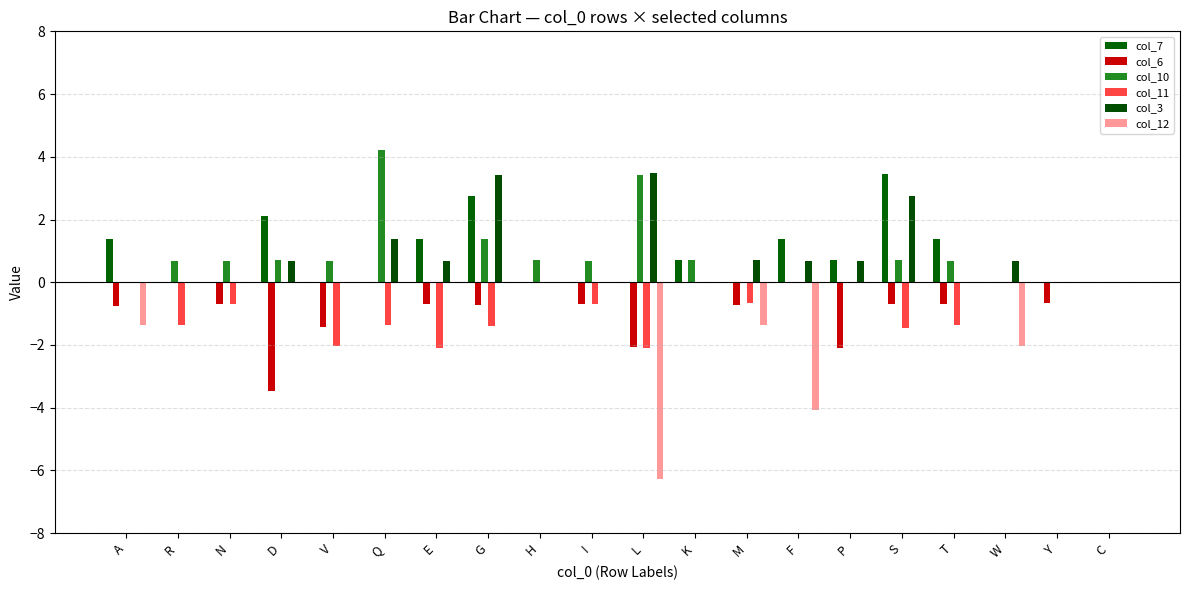

What is the difference between the highest and lowest values at G?

4.8